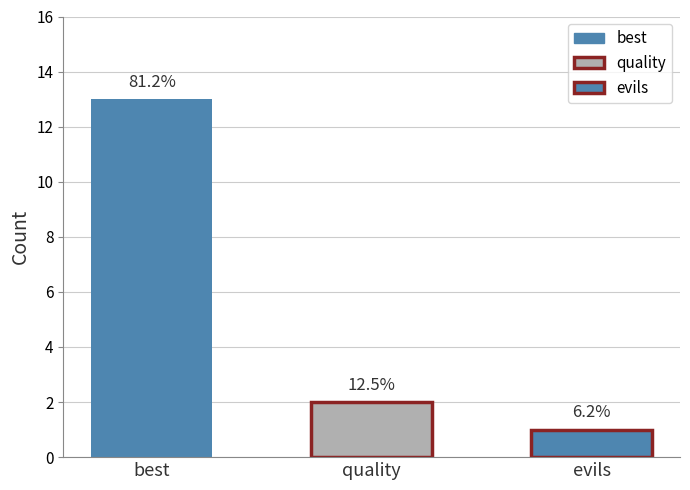

Reading right to left, what are all the values shown in this chart?

1	2	13